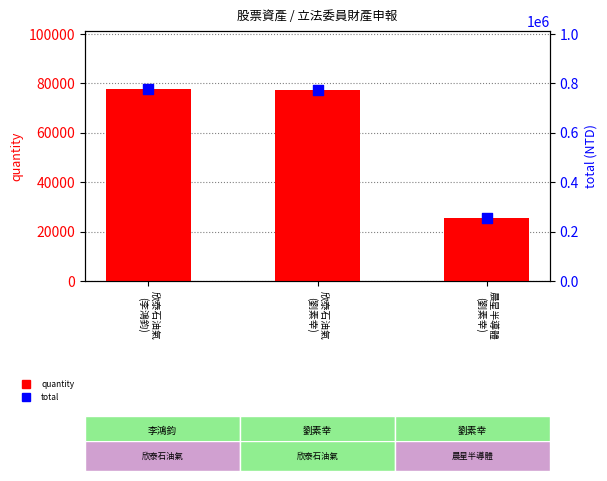

At how many categories does at least one series exceed 581348?

2